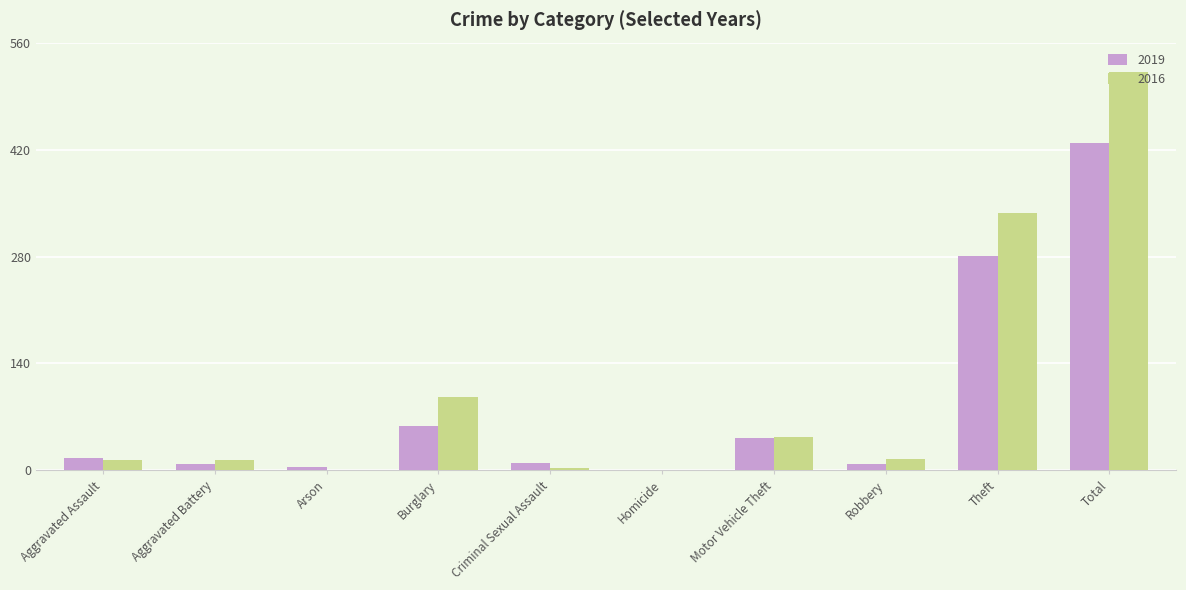

What is the average value of the 2019 series?

86